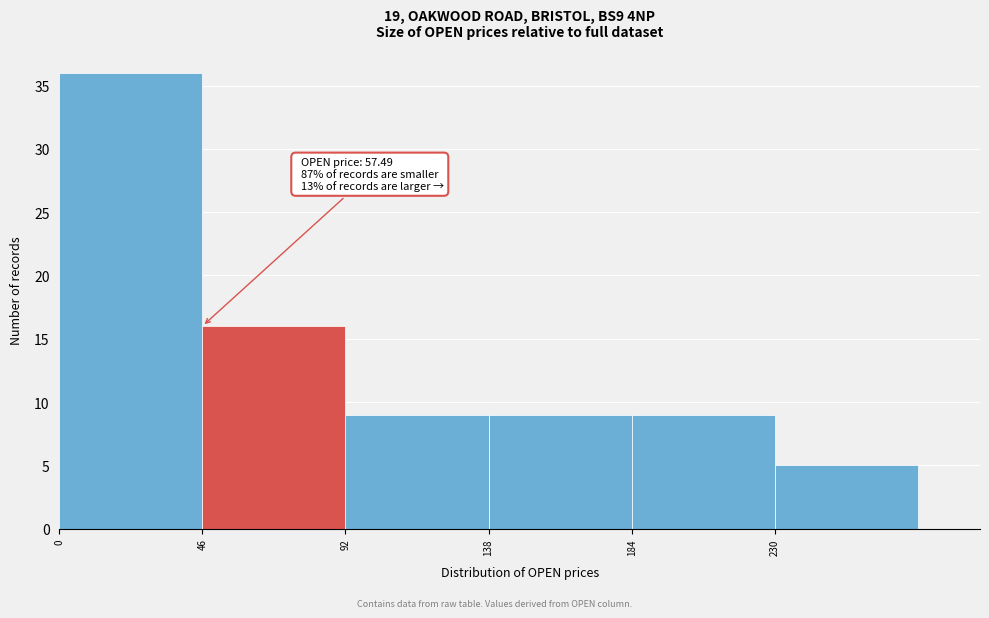

Over which range of the x-axis is the bar tallest?

0 to 46